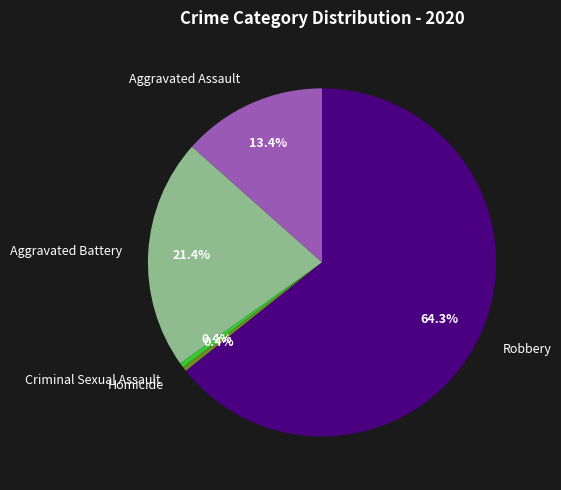

How many segments does this pie chart have?

5